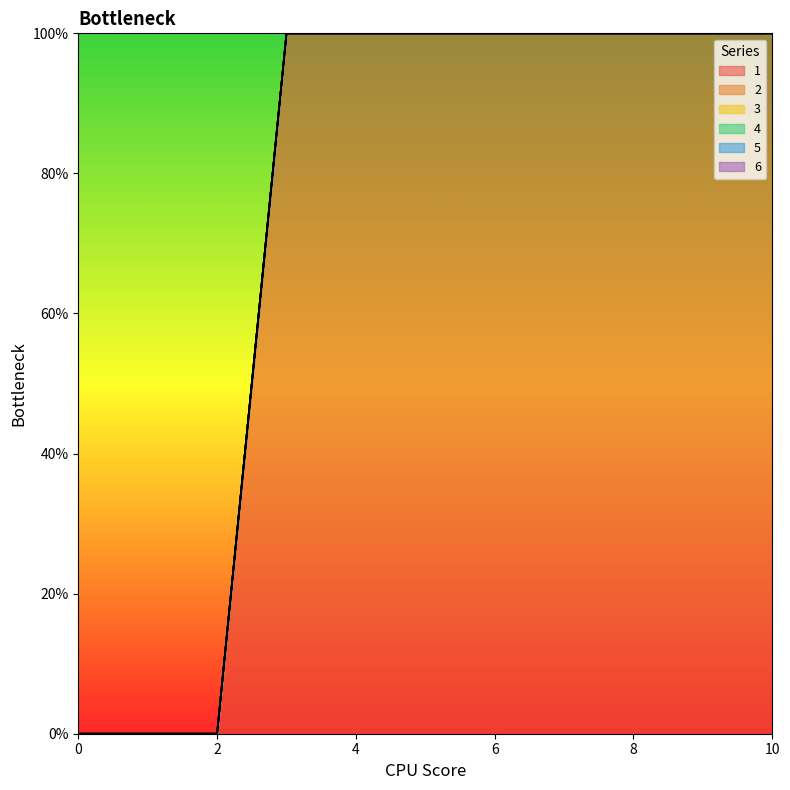

What are all the series names shown in the legend?

1, 2, 3, 4, 5, 6